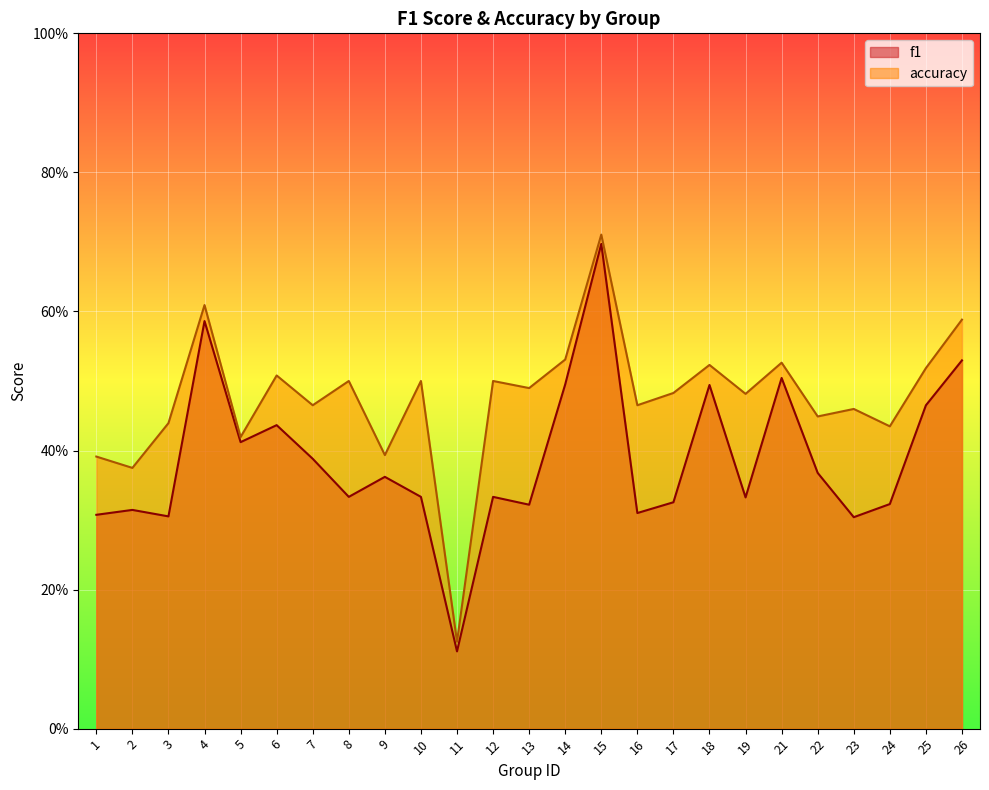

What value does the f1 series have at 7?

0.4